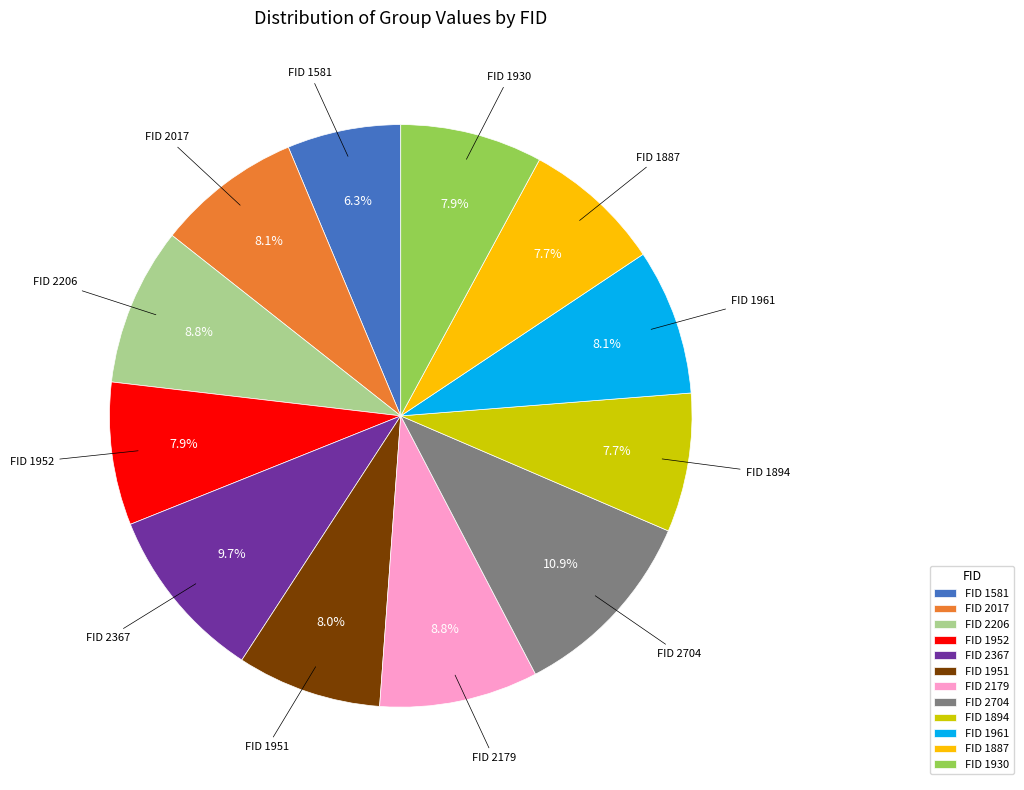

How many segments does this pie chart have?

12